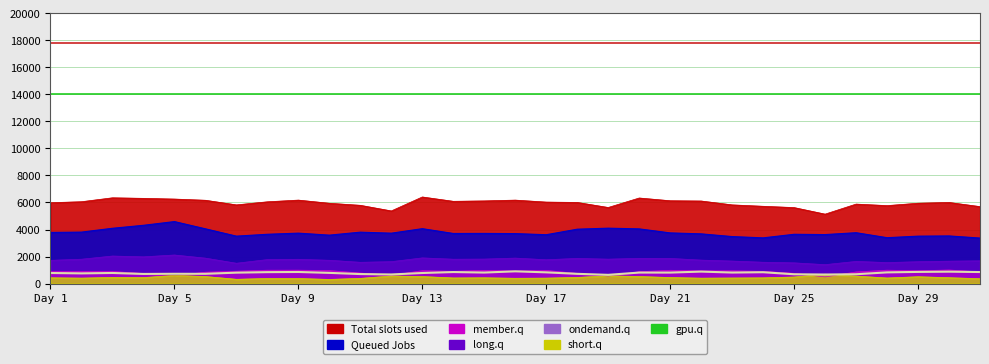

How many points are lower than both their immediate neighbors (excluding endpoints)?

9